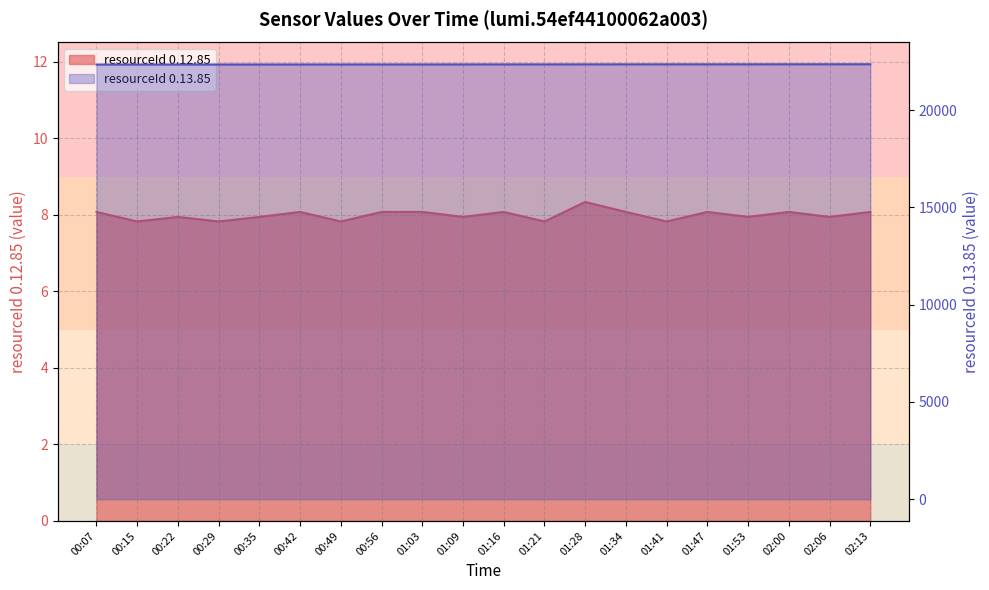

True or false: resourceId_0.13.85 and resourceId_0.12.85 intersect in this chart.

False